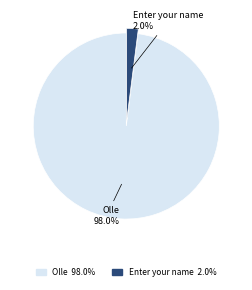

Which category accounts for the majority?

Olle